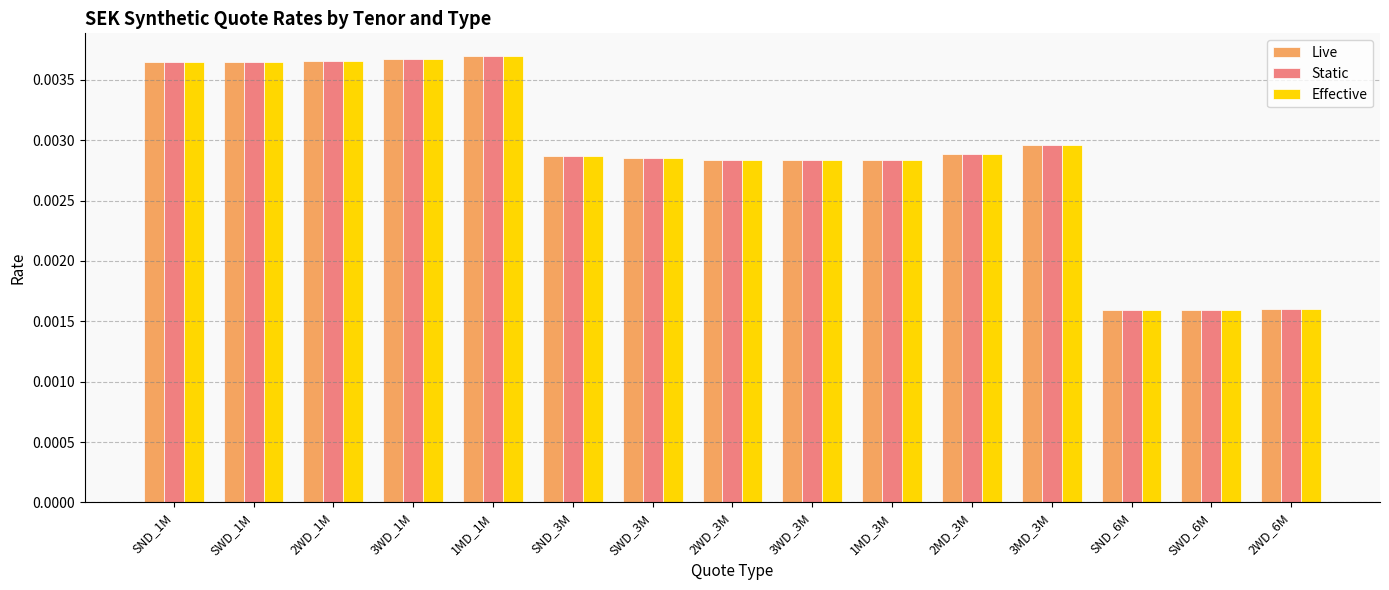

How many Live values are between 0 and 1?

15